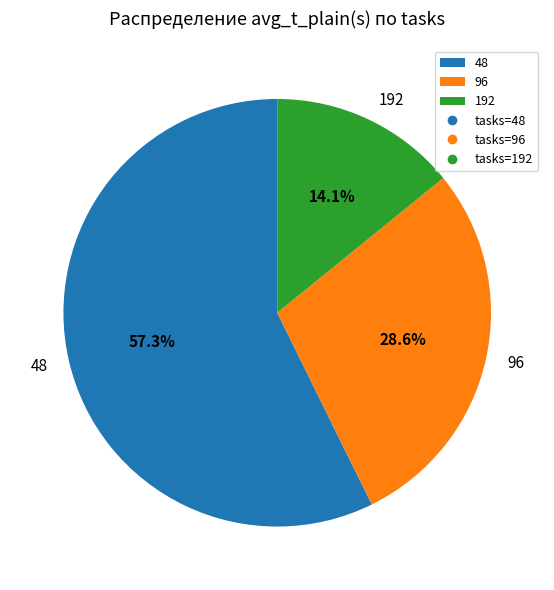

Does 96 represent more than half of the total?

No